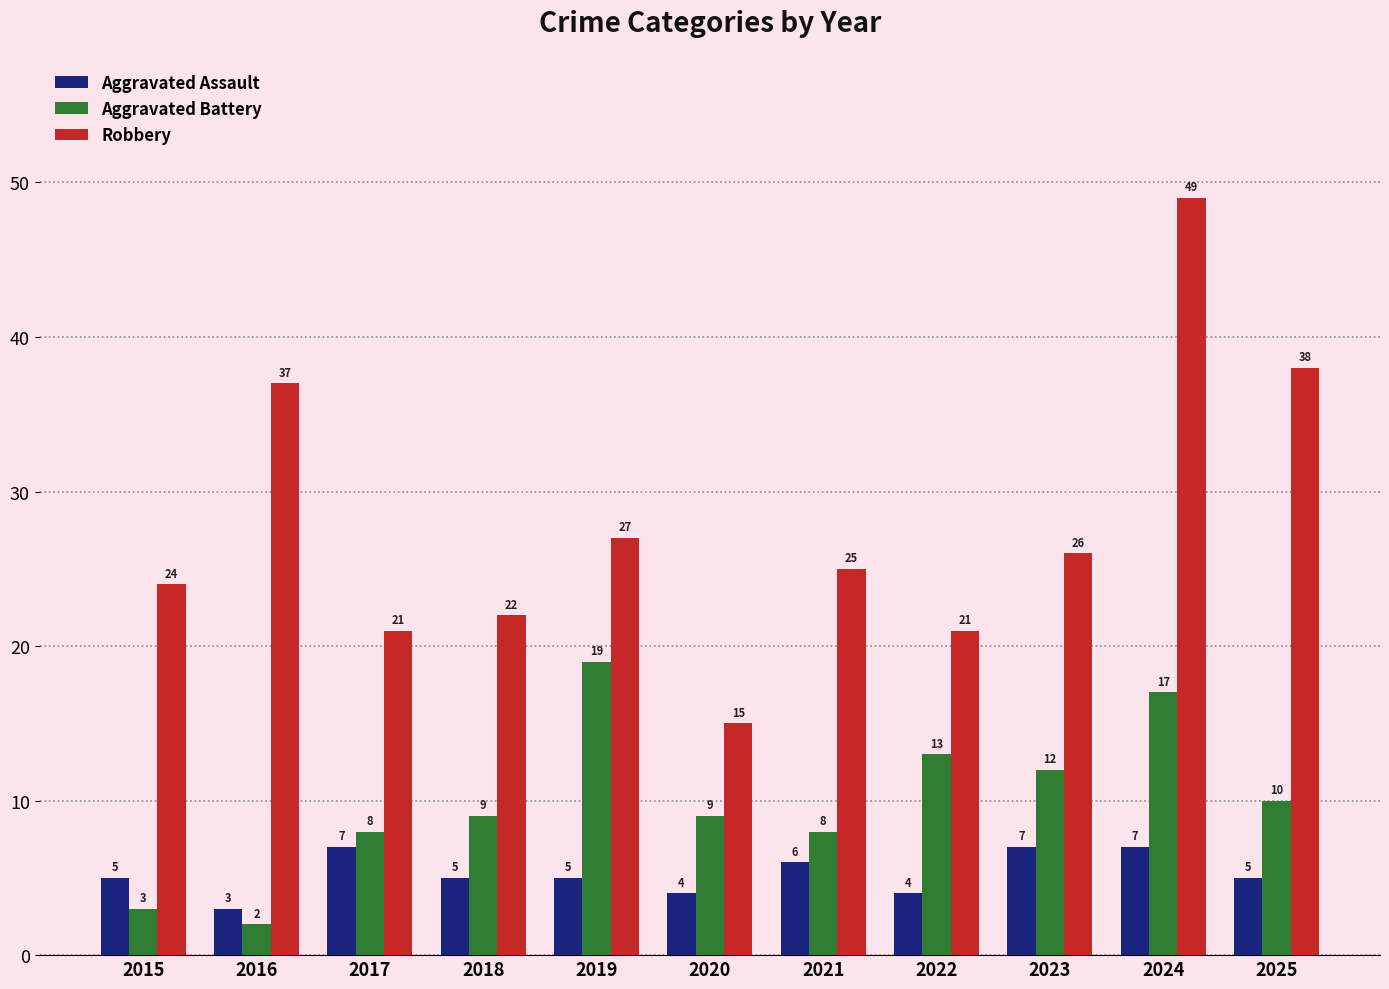

How many data points in Aggravated Assault are less than 5?

3